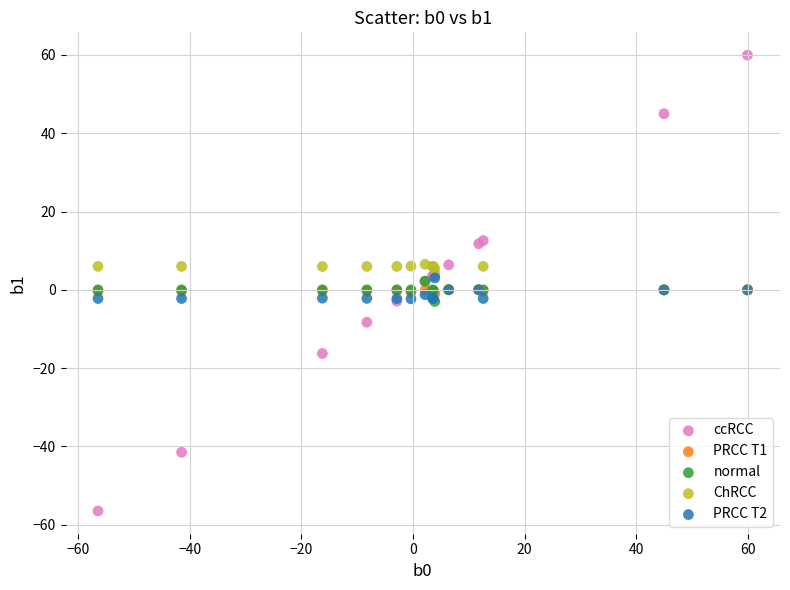

Which series reaches the minimum Y coordinate?

ccRCC